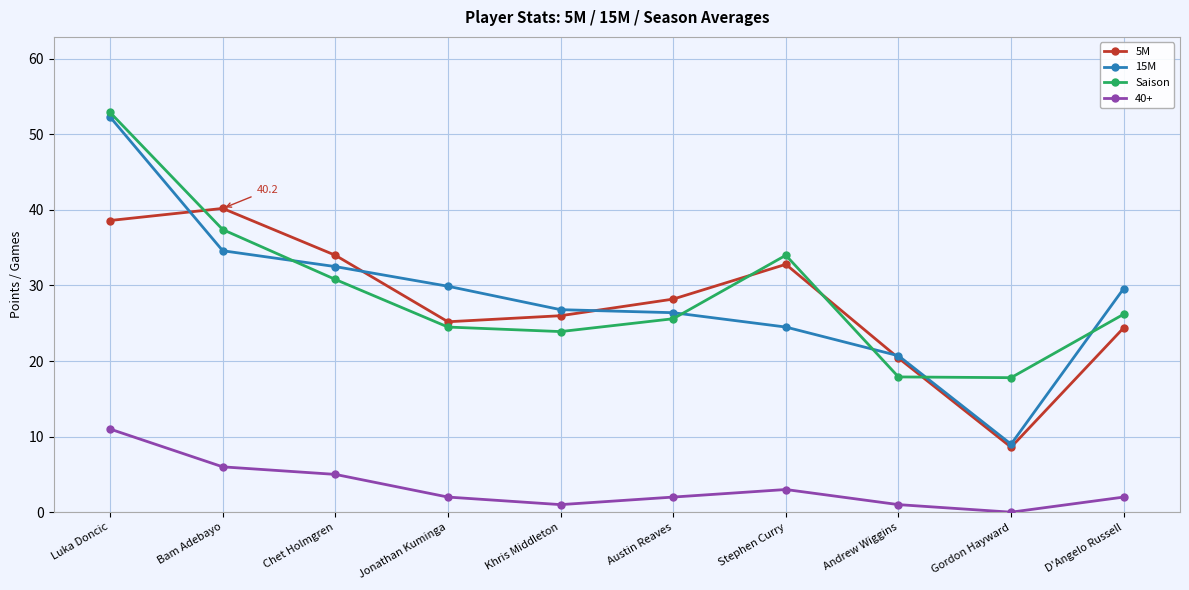

How many lines are shown in the chart?

4